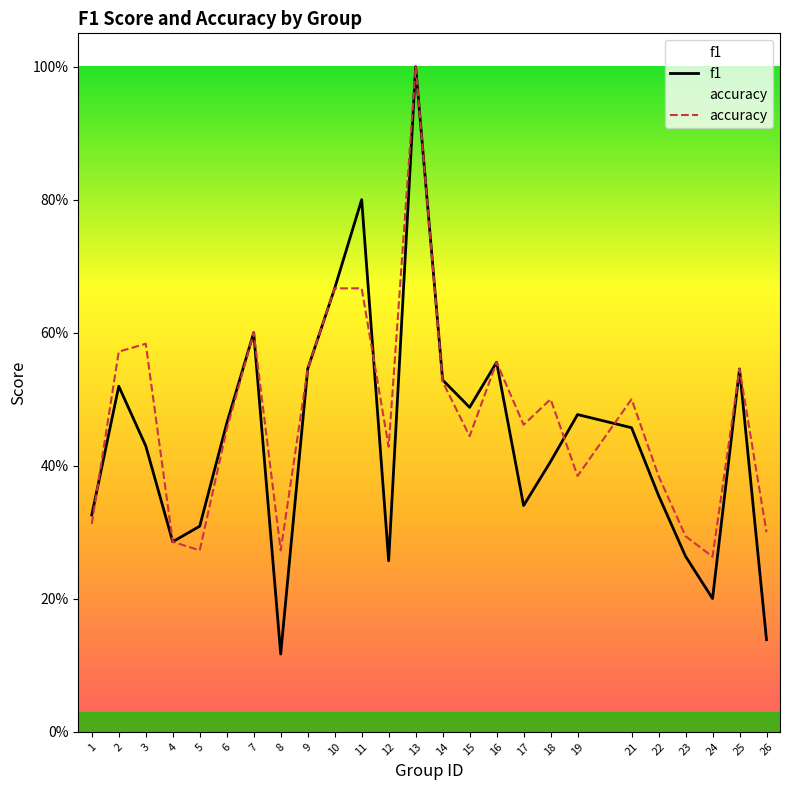

Which label corresponds to the largest value in the chart?

13